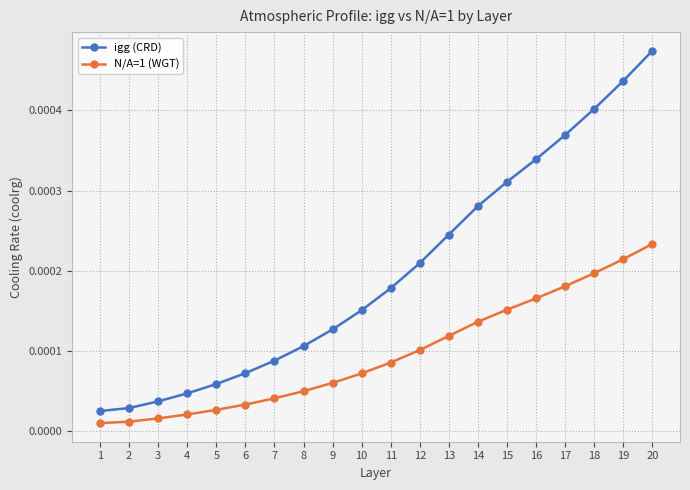

Does the chart display data point markers on the line(s)?

Yes